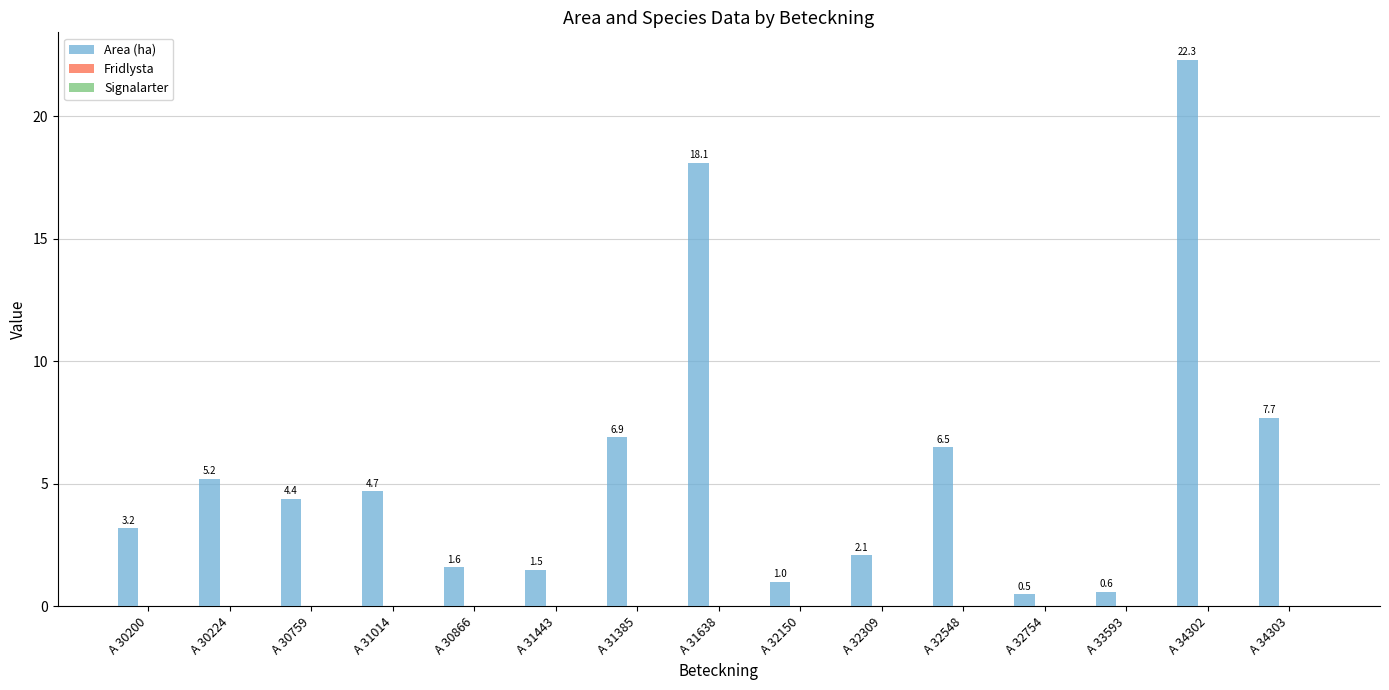

Rank the categories by value from lowest to highest.

A 32754, A 33593, A 32150, A 31443, A 30866, A 32309, A 30200, A 30759, A 31014, A 30224, A 32548, A 31385, A 34303, A 31638, A 34302